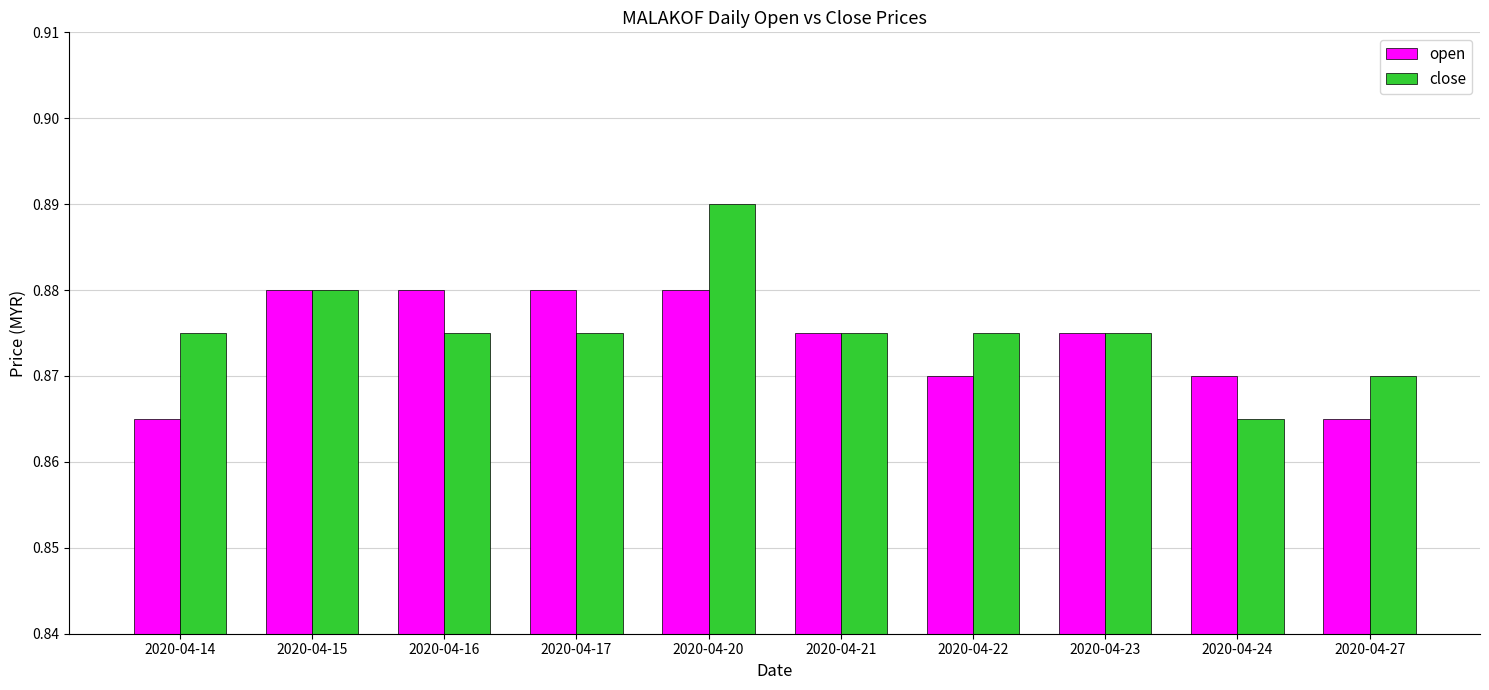

Which series changed the most between 2020-04-23 and 2020-04-24?

close